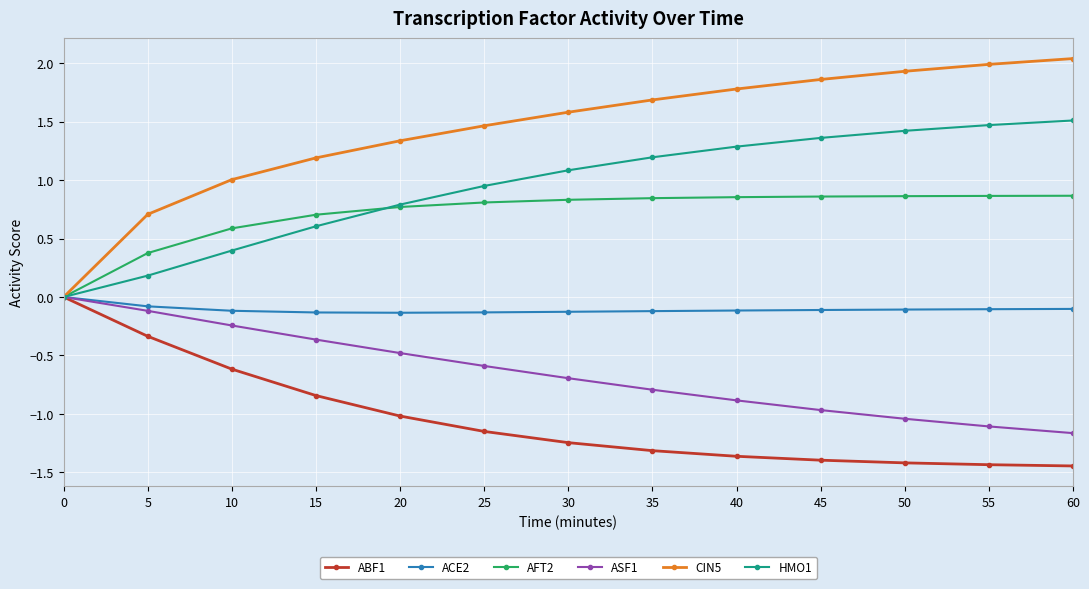

The ABF1 series shows 0.0 at 0. True or false?

True